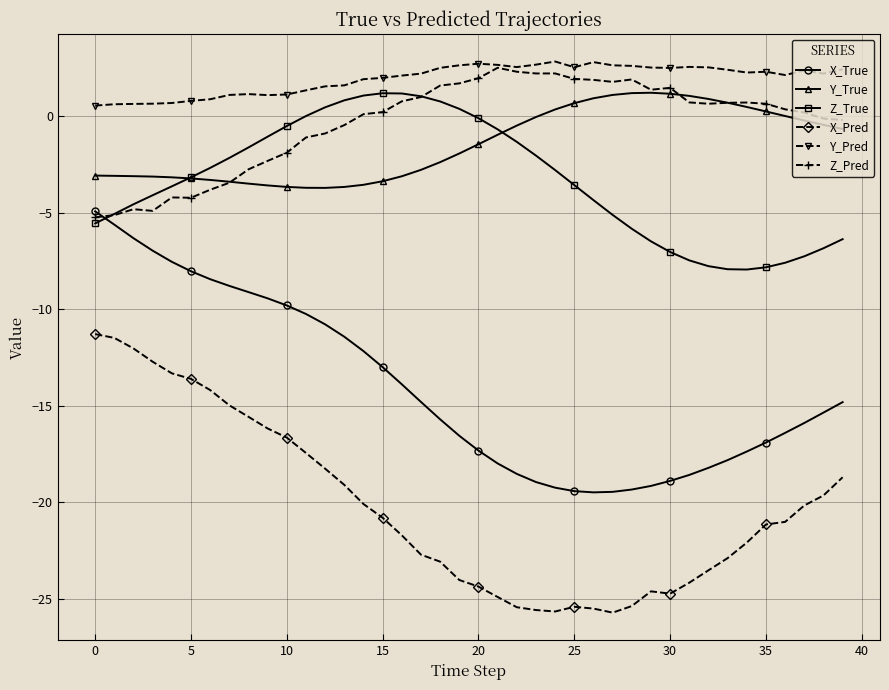

What are all the series names shown in the legend?

X_True, Y_True, Z_True, X_Pred, Y_Pred, Z_Pred